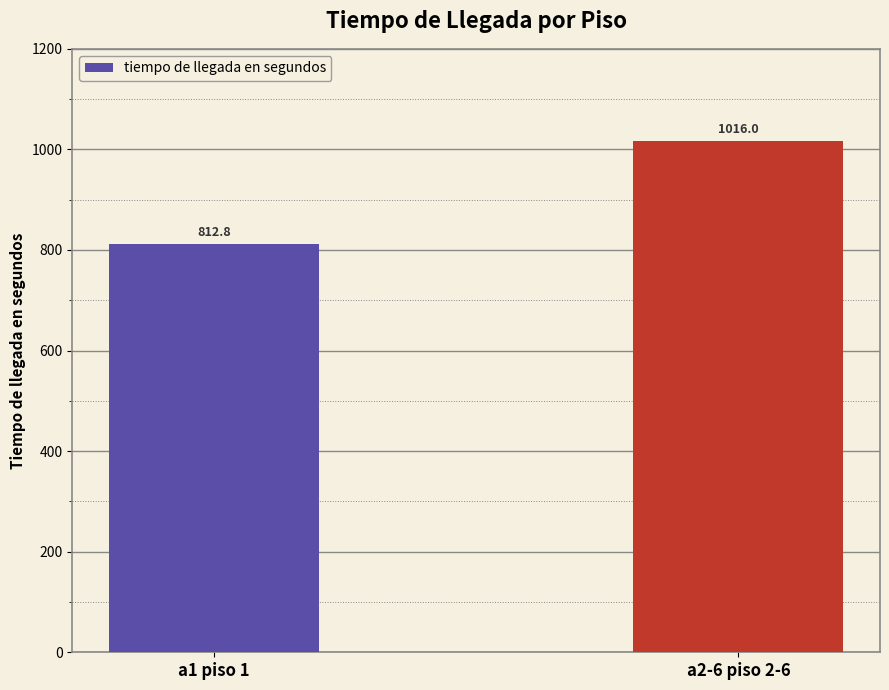

The value at a2-6 piso 2-6 is 1016.0. True or false?

True